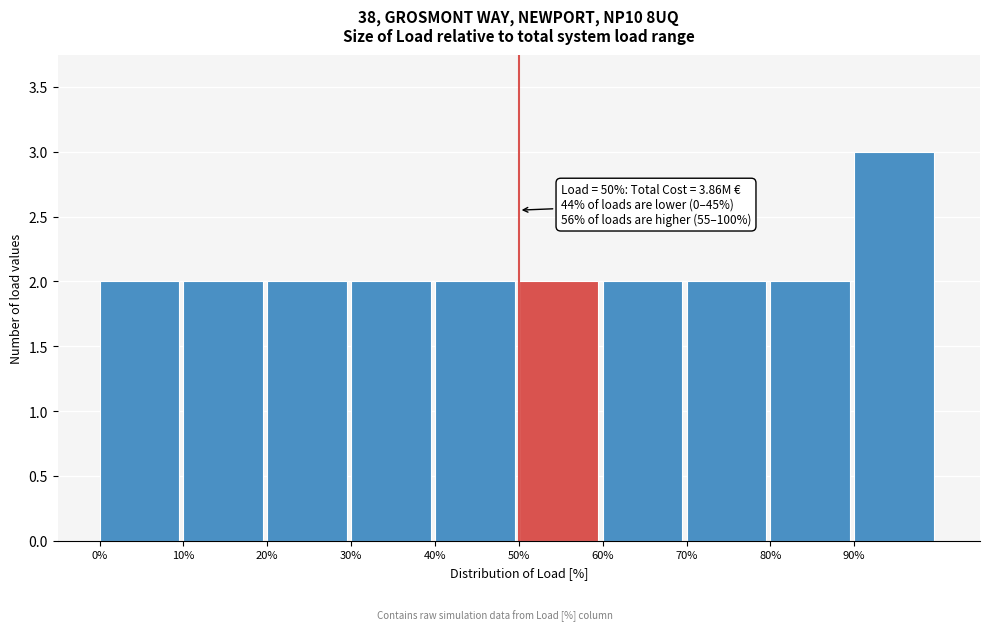

Over which range of the x-axis is the bar tallest?

90 to 100